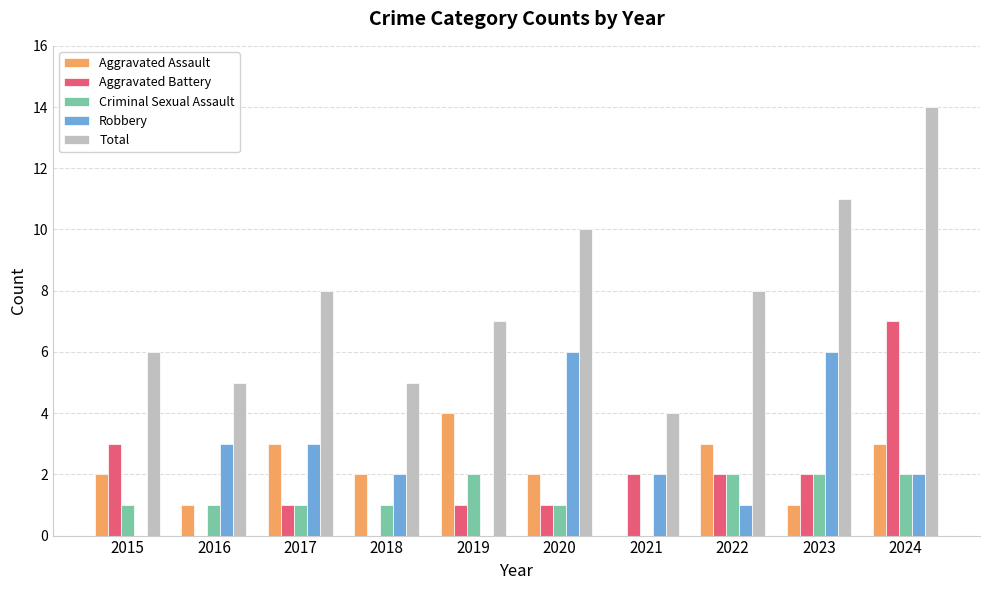

What is the total value across all series at 2020?

20